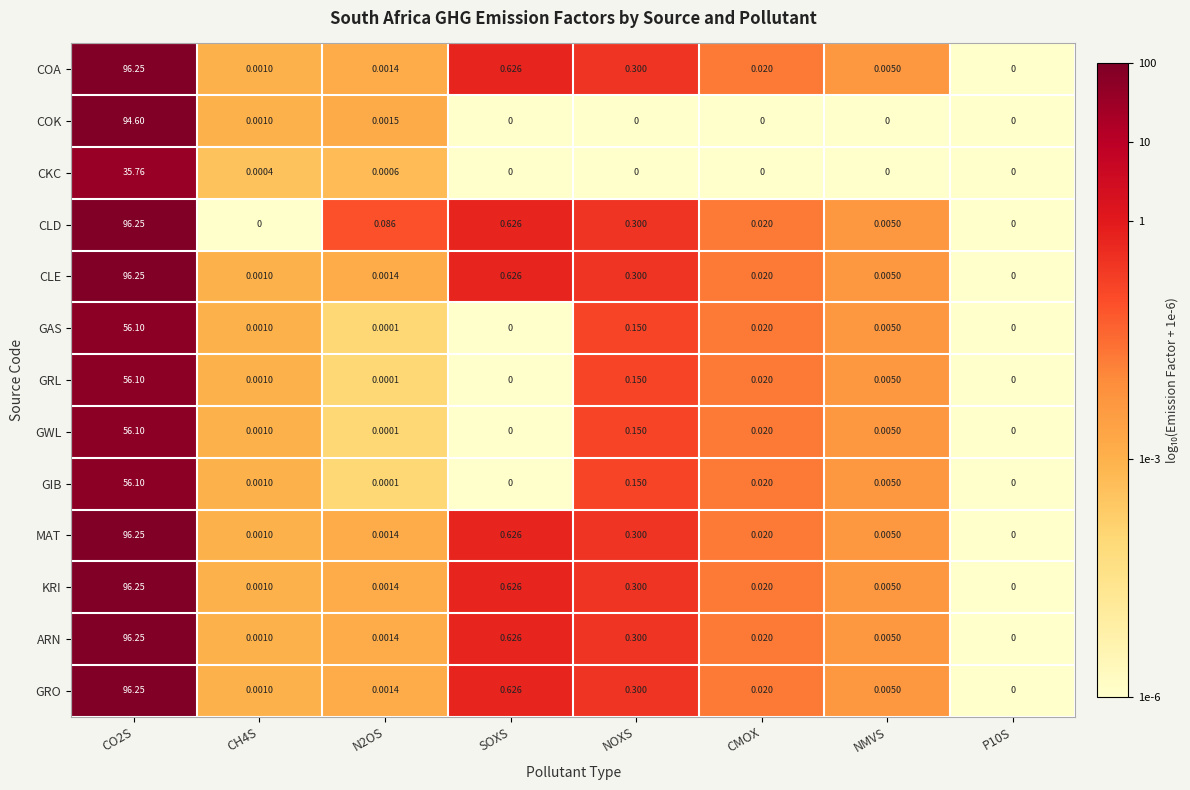

Between CH4S and CMOX, which series saw the biggest shift?

CLD